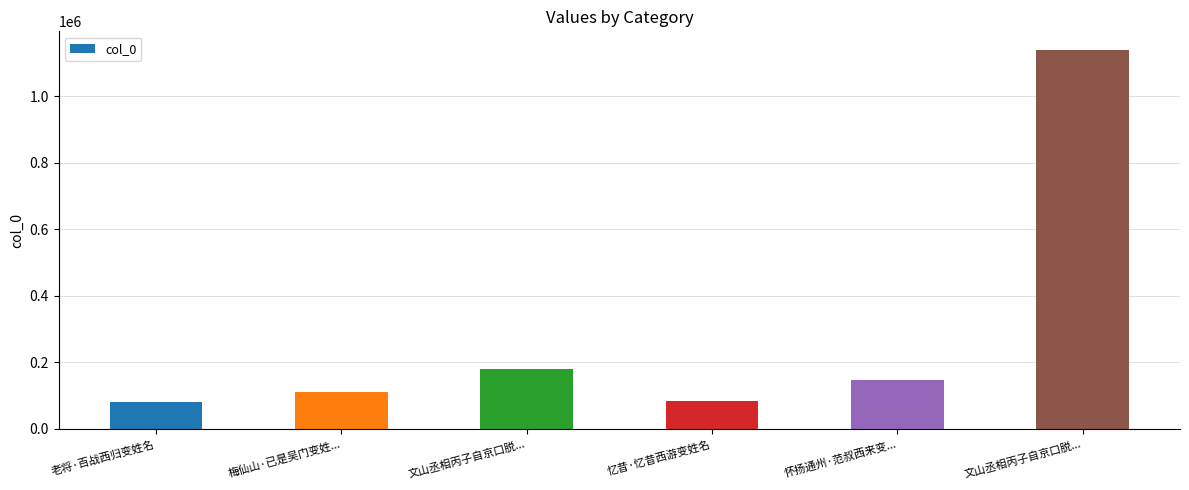

How many bars are there in total?

6